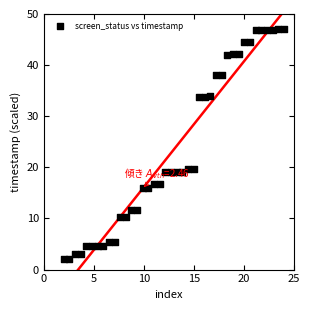

What is the range of X values (max minus min)?

22.0